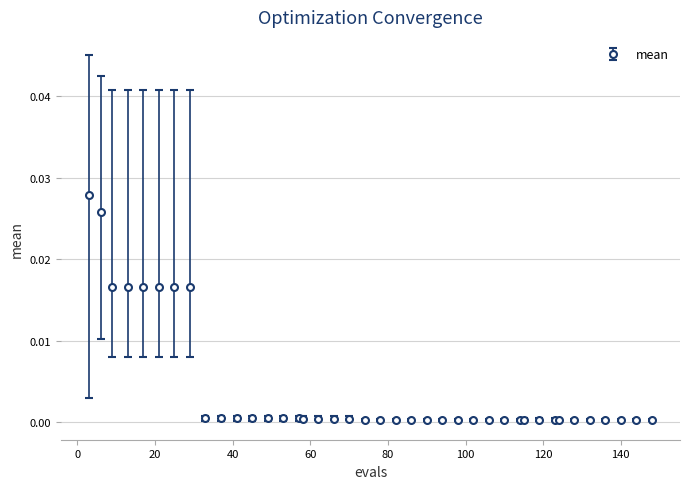

Count the number of data series in this chart.

1